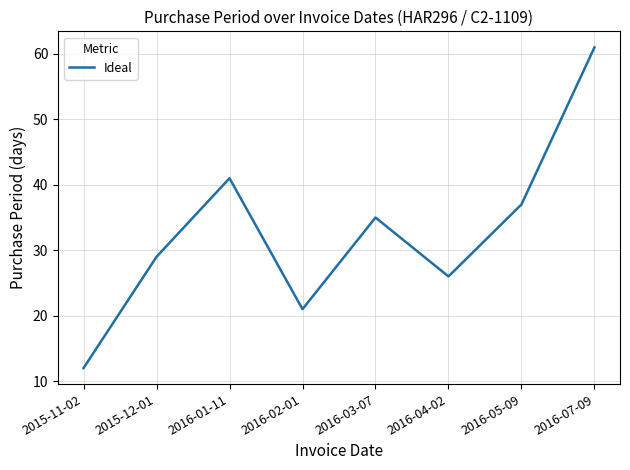

What is the greatest value displayed?

61